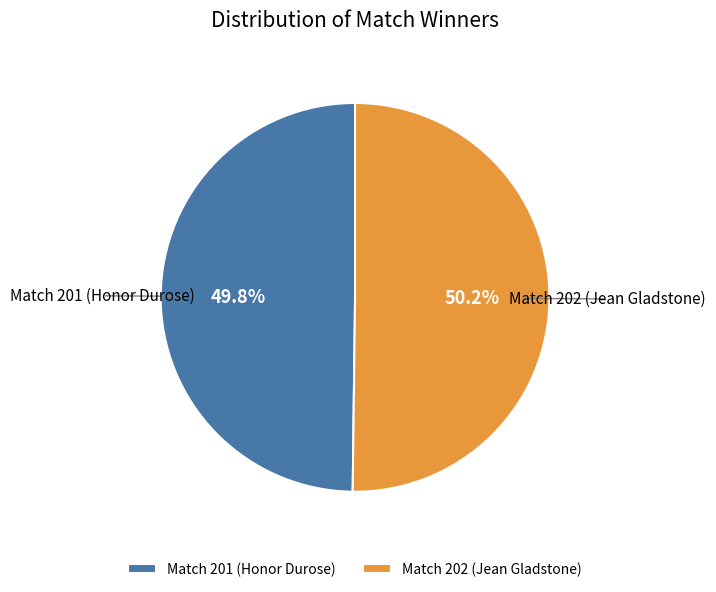

Is there a majority slice in this chart?

Yes